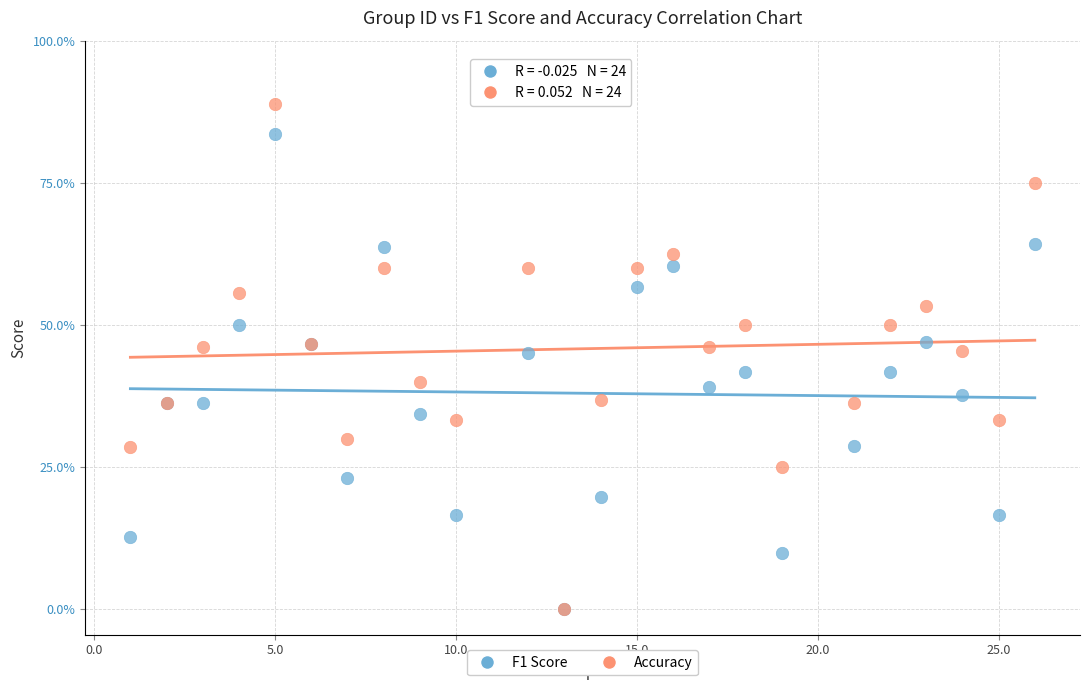

What are all the series names shown in the legend?

F1 Score, Accuracy